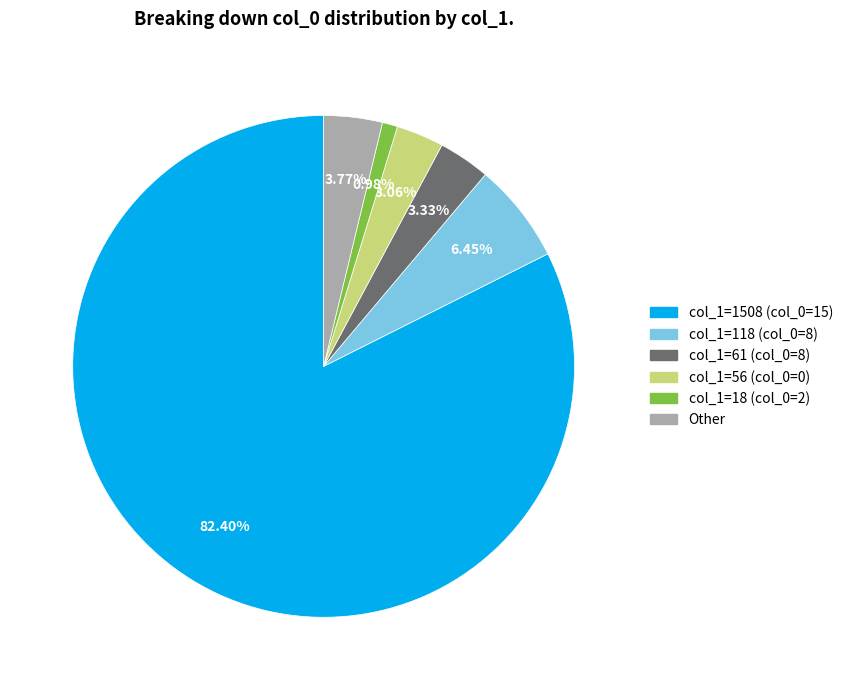

Which category has the biggest portion of the pie?

col_1=1508 (col_0=15)